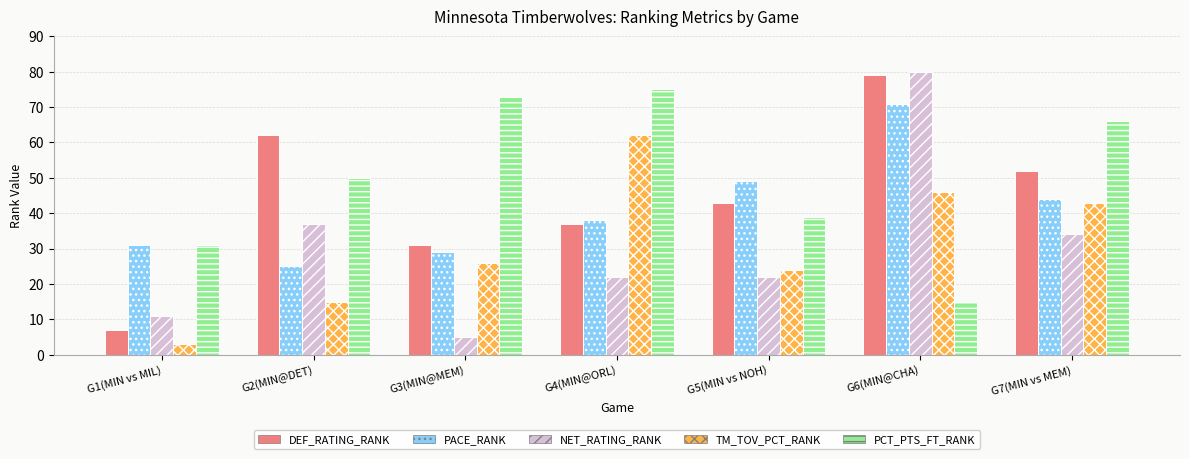

Which label corresponds to the largest value in the chart?

G6(MIN@CHA)